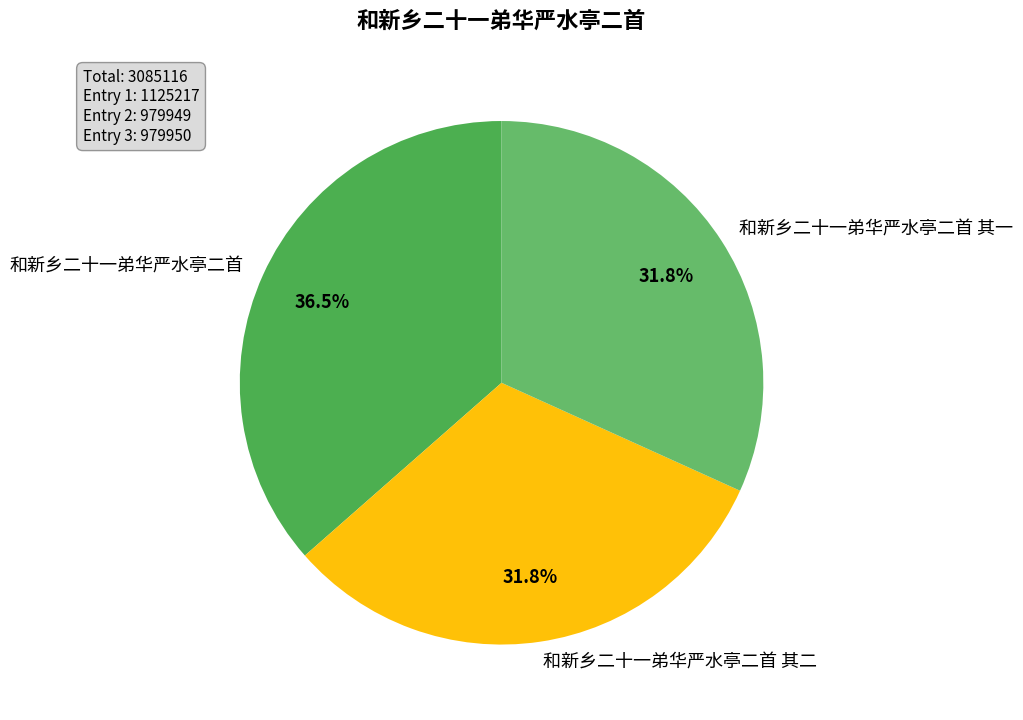

Which slice is the largest?

和新乡二十一弟华严水亭二首